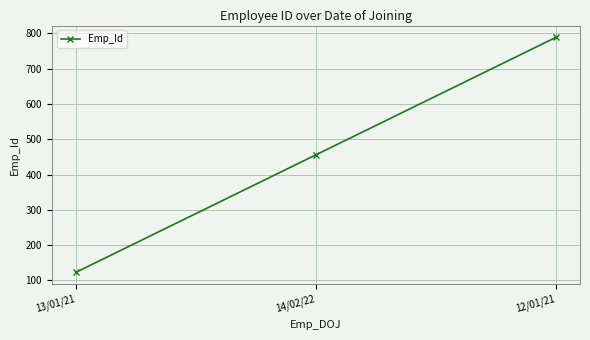

What is the average value?

456